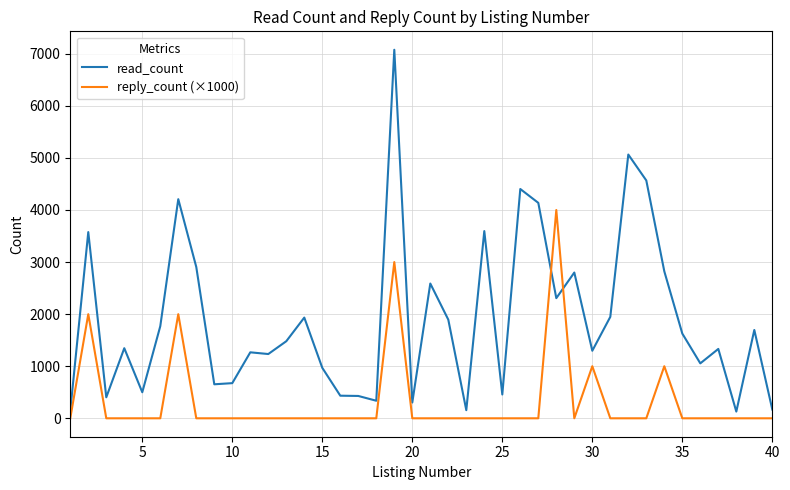

Count the number of categories in the chart.

40